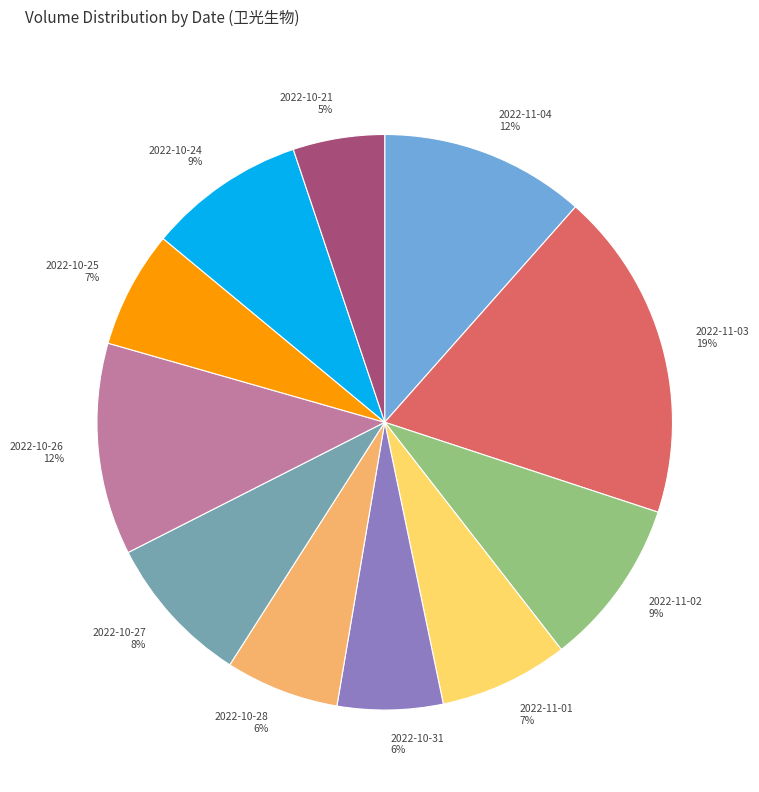

Is there a majority slice in this chart?

No